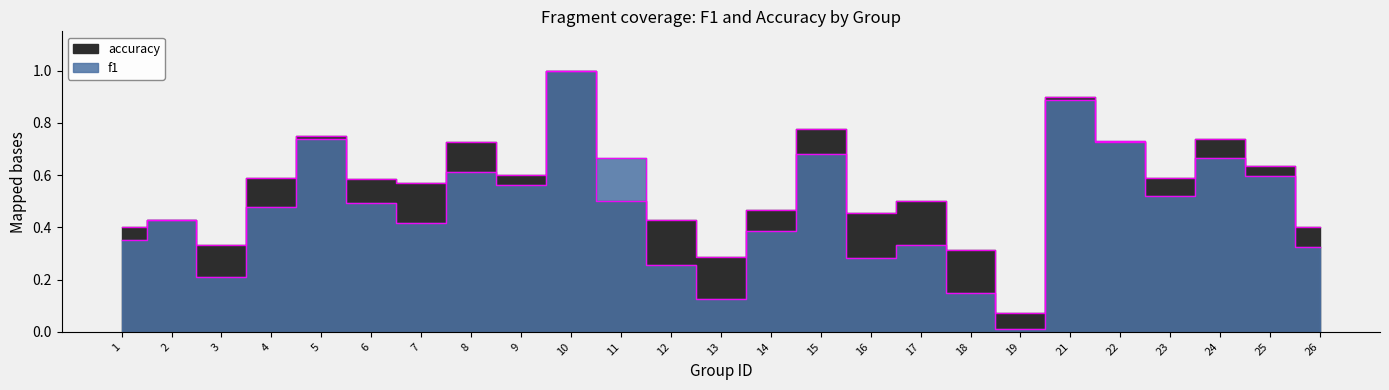

Where do f1 and accuracy first cross each other?

11 and 12